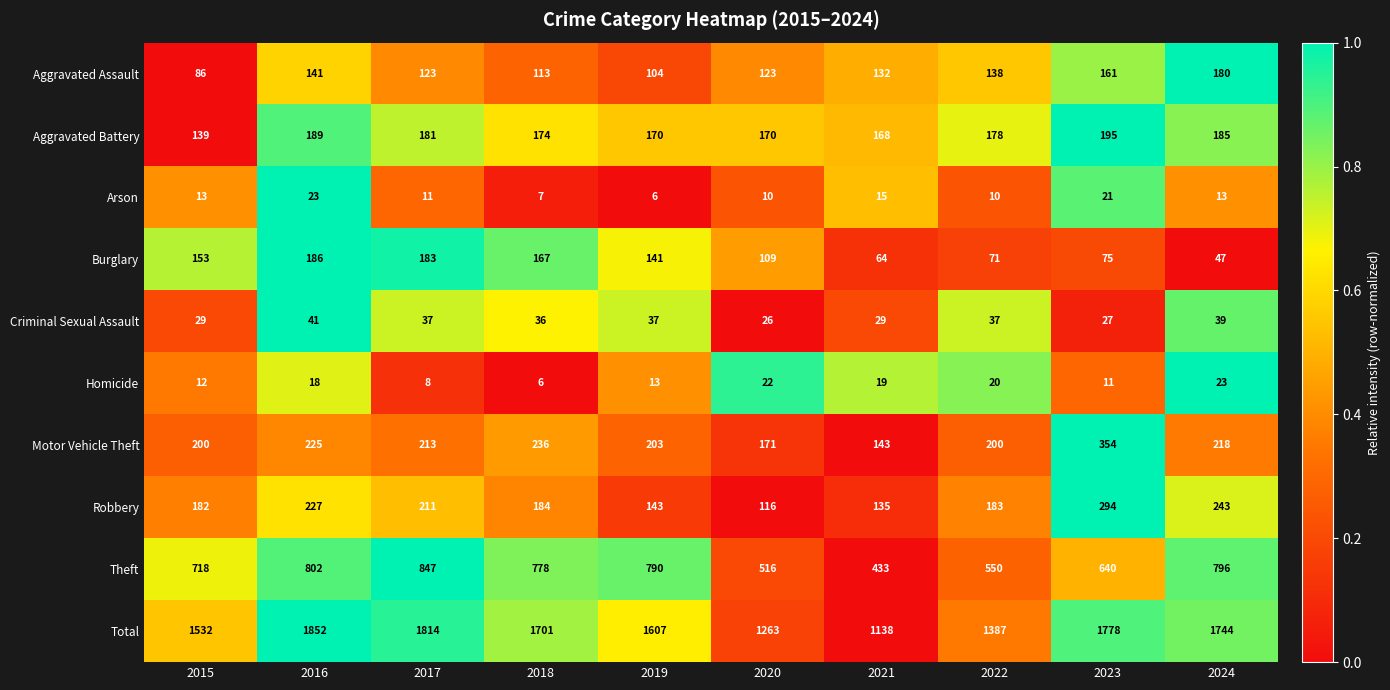

Rank the series at 2024 from highest to lowest value.

Total, Theft, Robbery, Motor Vehicle Theft, Aggravated Battery, Aggravated Assault, Burglary, Criminal Sexual Assault, Homicide, Arson